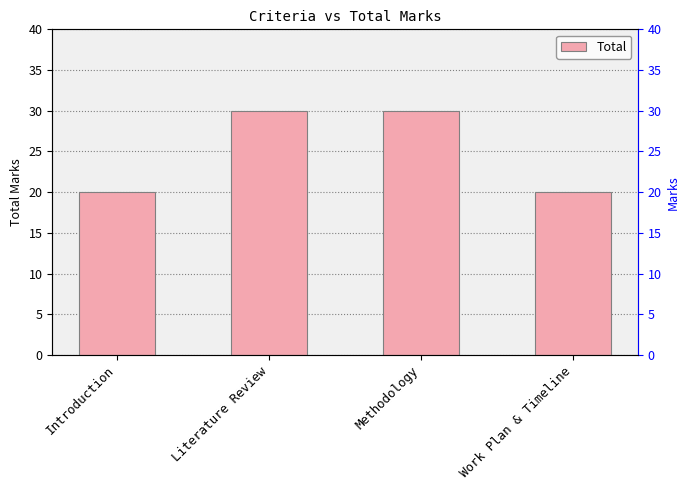

What is the label of the 1st bar from the left?

Introduction